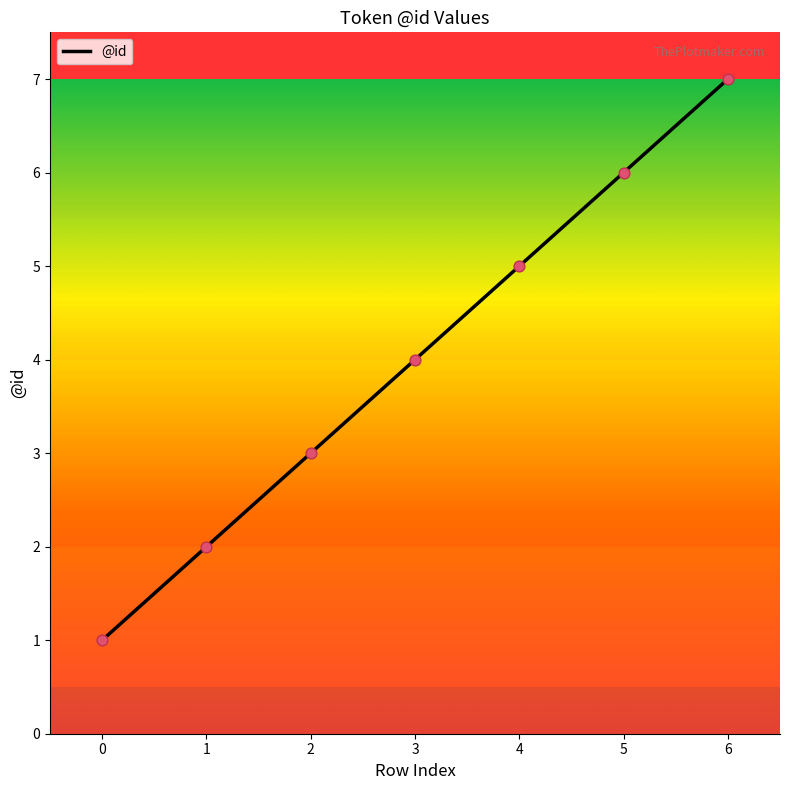

What is the change in value from 4 to 5?

+1